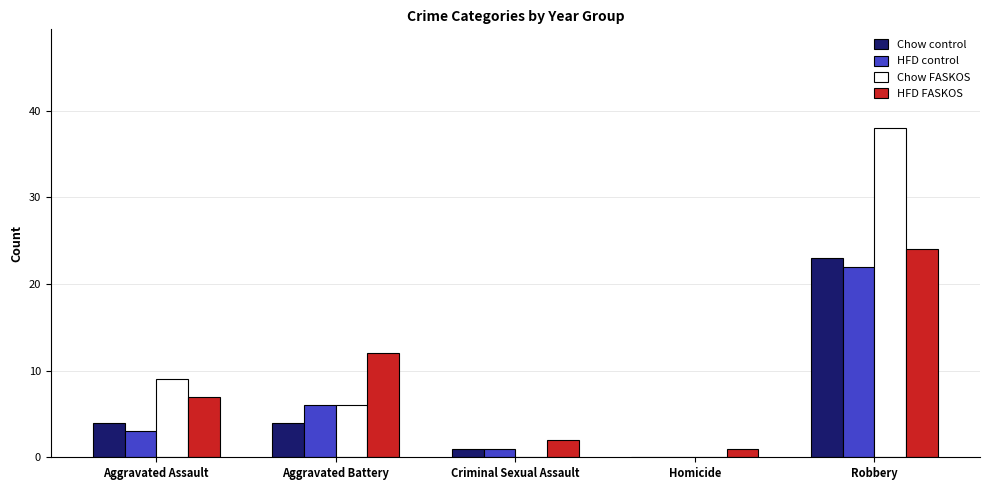

Reading left to right, list all the values displayed in this chart.

Chow control: 4	4	1	0	23
HFD control: 3	6	1	0	22
Chow FASKOS: 9	6	0	0	38
HFD FASKOS: 7	12	2	1	24